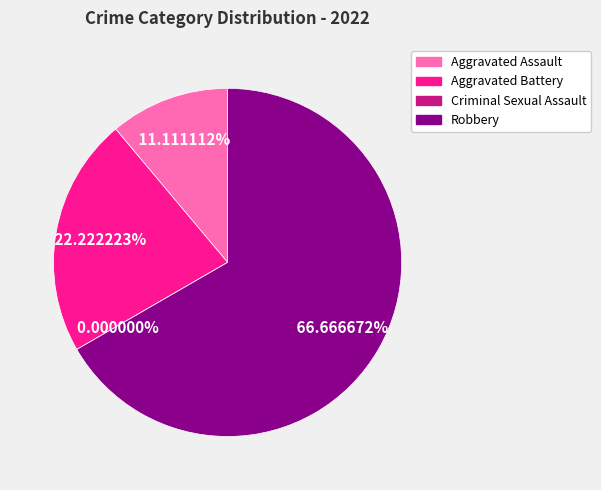

True or false: Aggravated Assault accounts for 11% of the total.

True